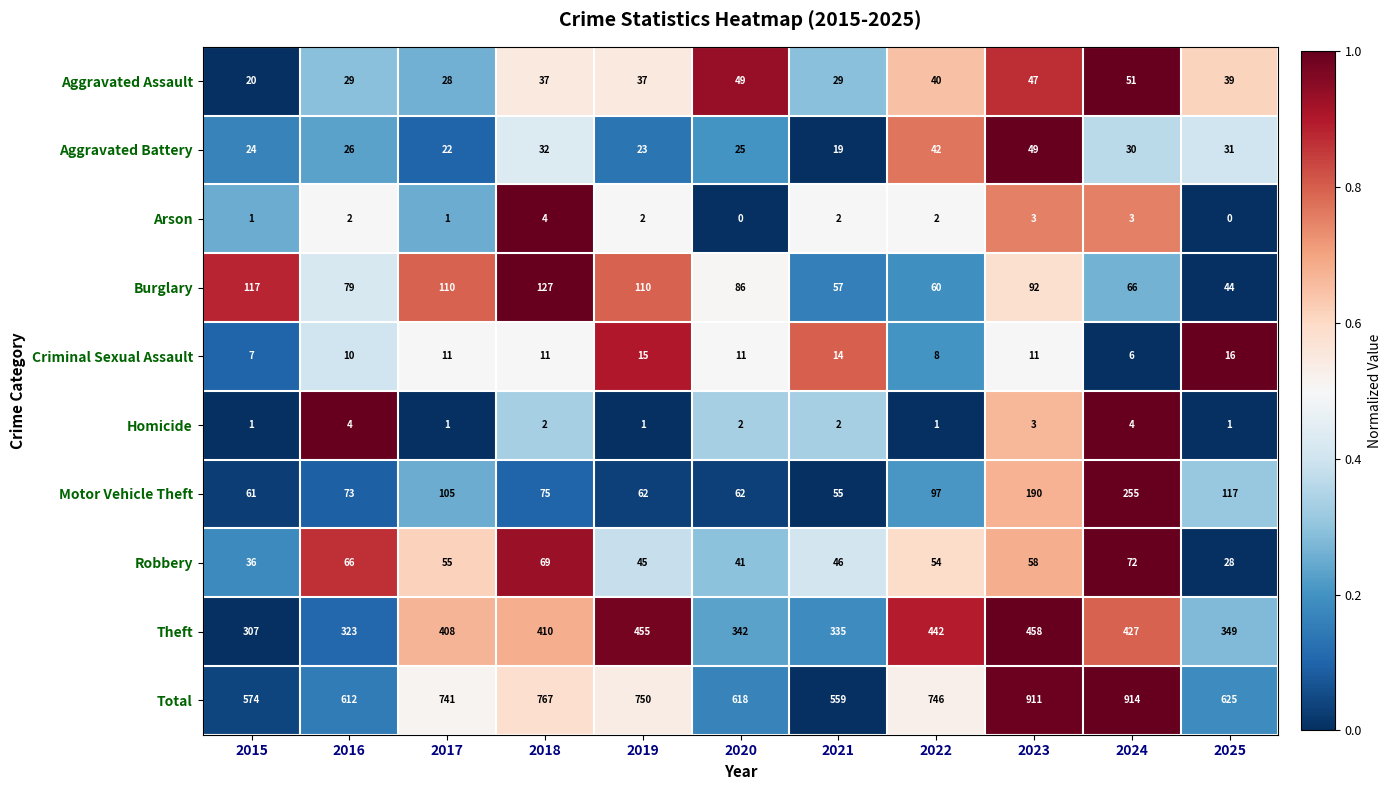

What is the maximum value for Arson?

4